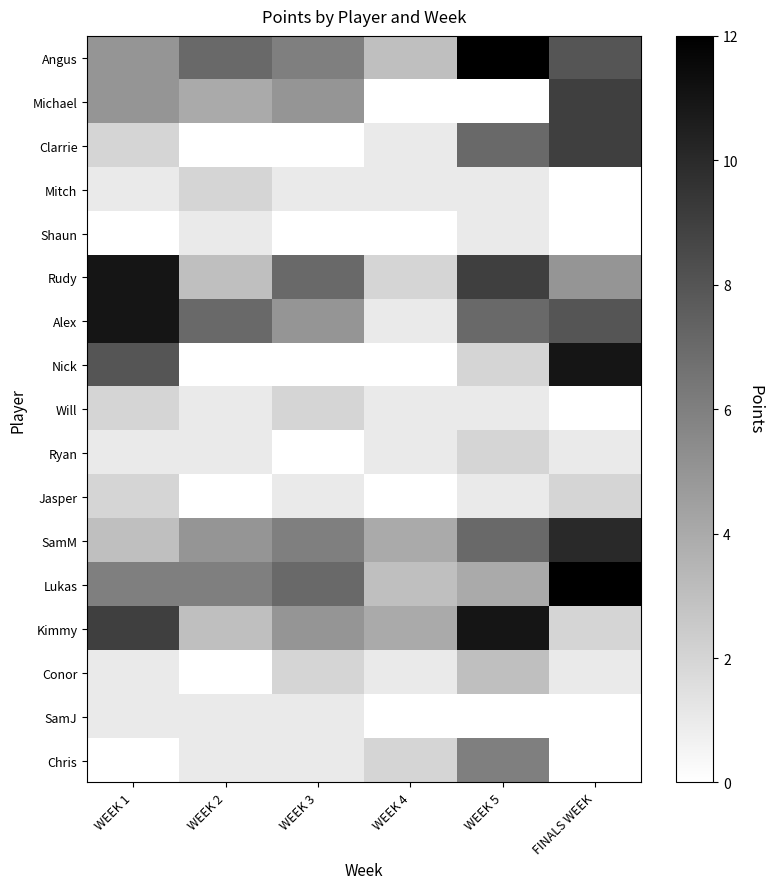

At which category does the chart reach its minimum across all series?

WEEK 4